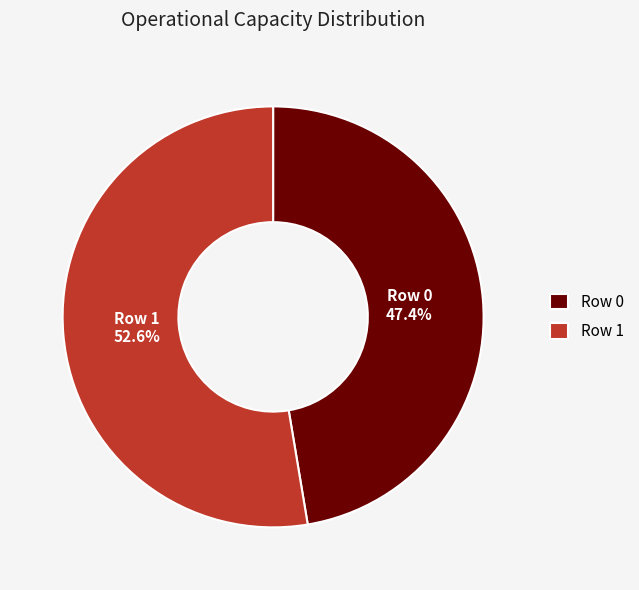

Combined, what portion of the pie is Row 1 and Row 0?

100.0%